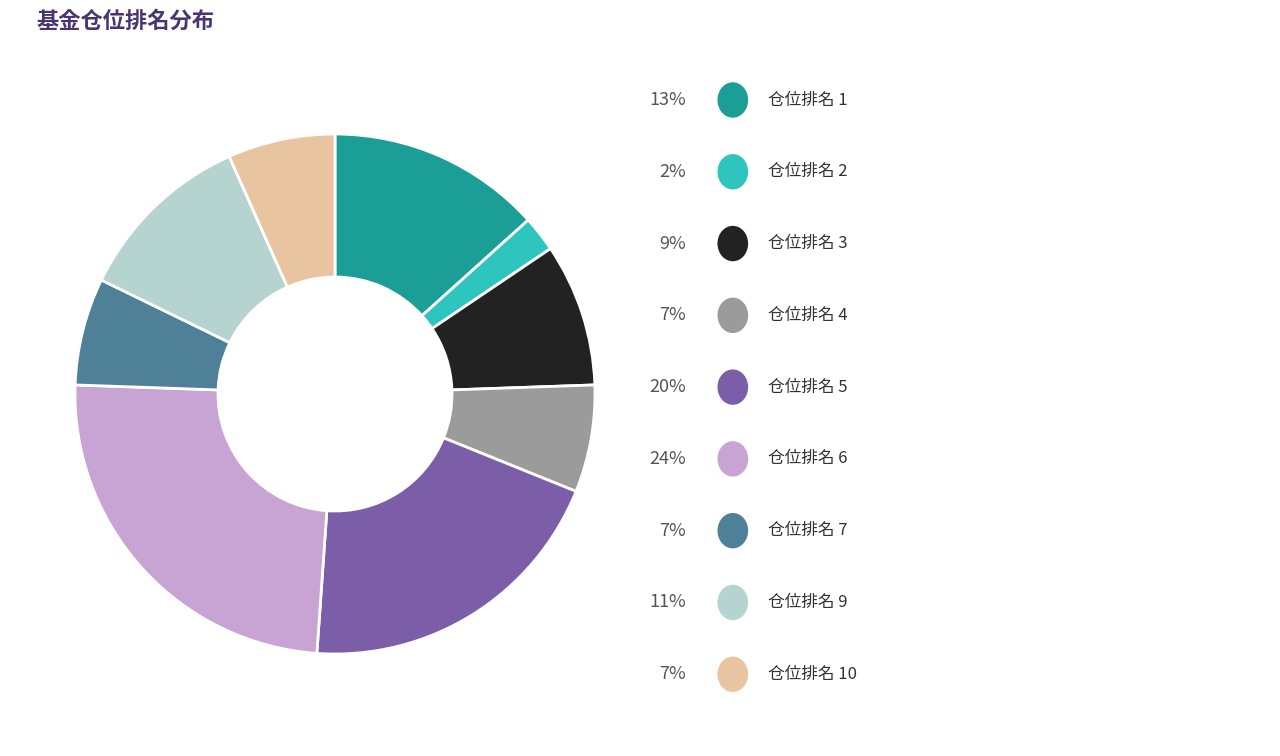

Is there a majority slice in this chart?

No